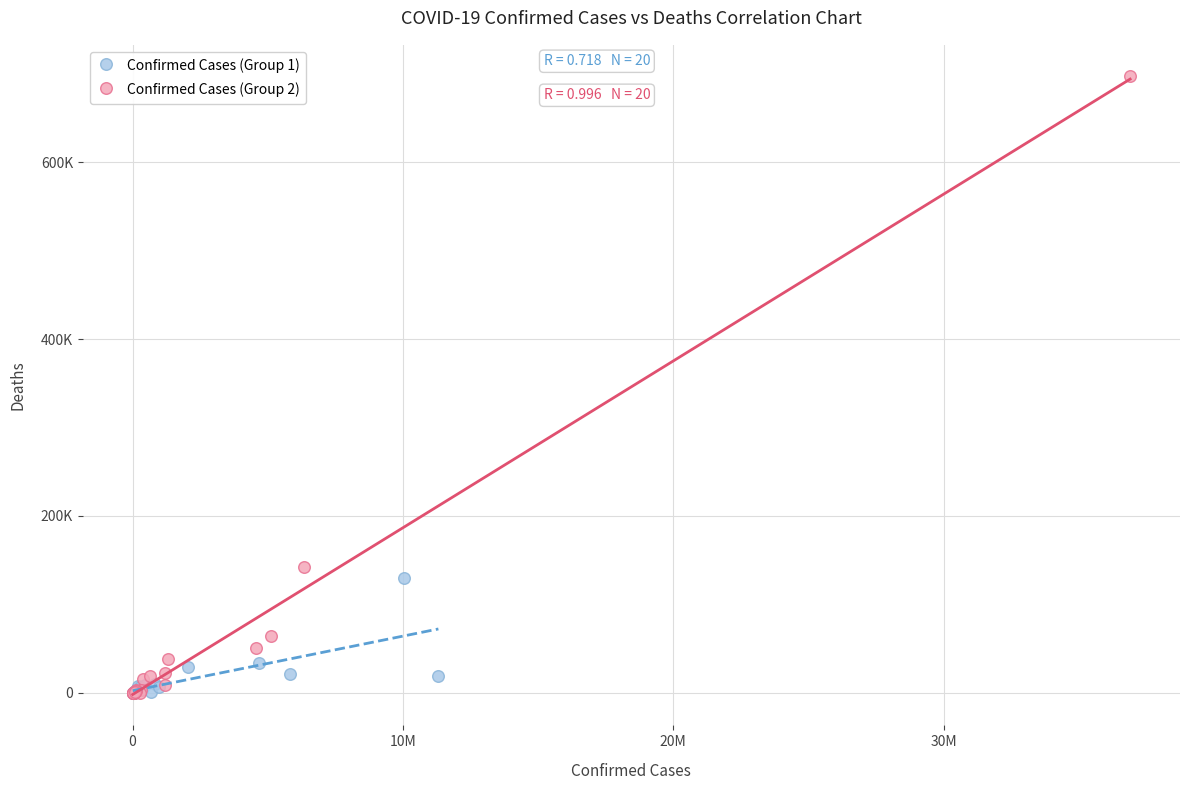

What are all the series names shown in the legend?

Confirmed Cases (Group 1), Confirmed Cases (Group 2)